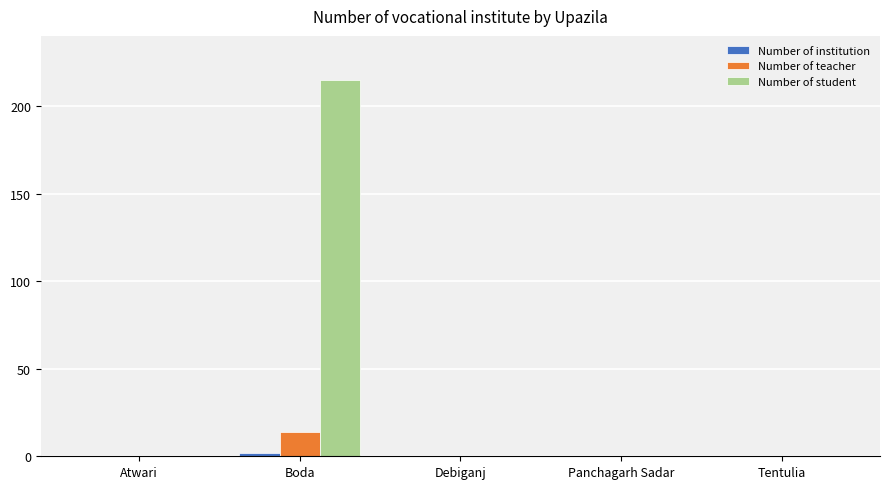

How many groups of bars are there?

5